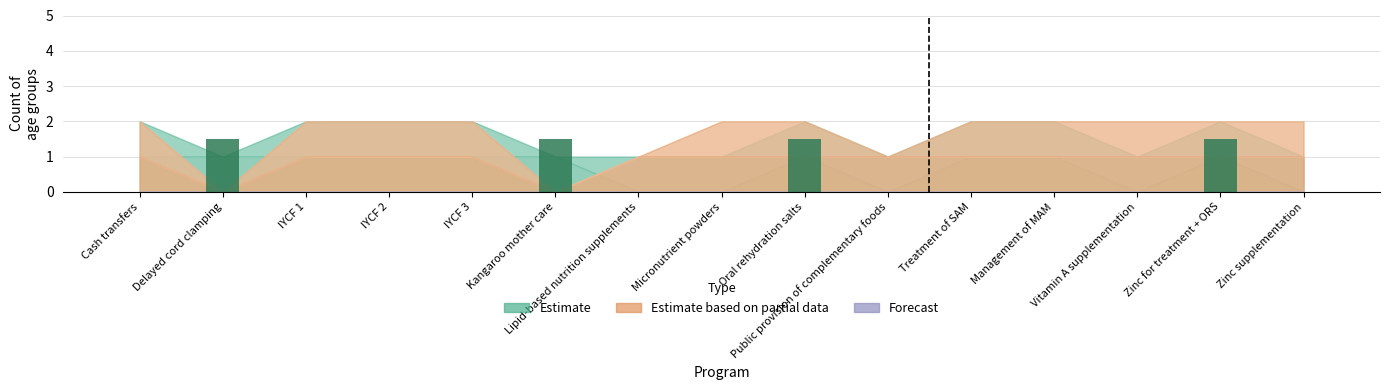

What is the change in value from Lipid-based nutrition supplements to Oral rehydration salts?

+1.5